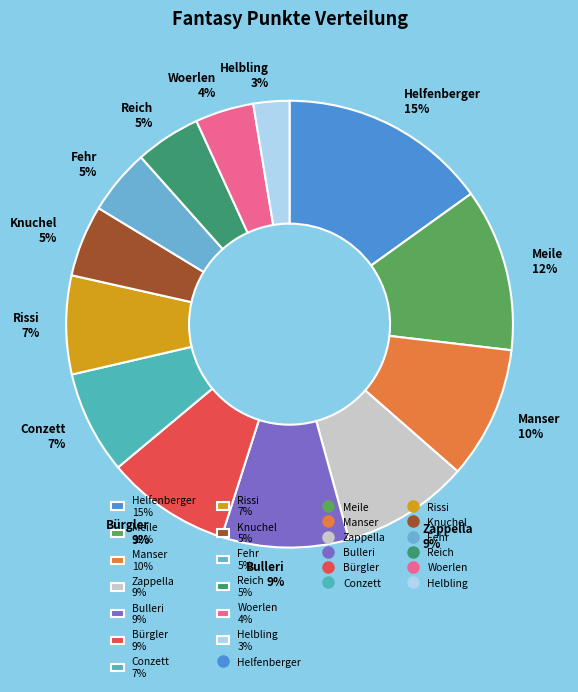

Is there a majority slice in this chart?

No